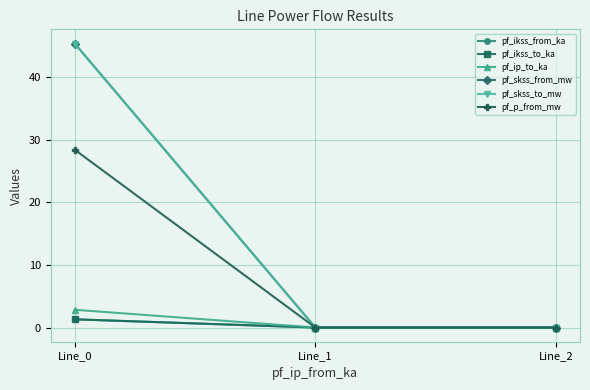

How many lines are shown in the chart?

6